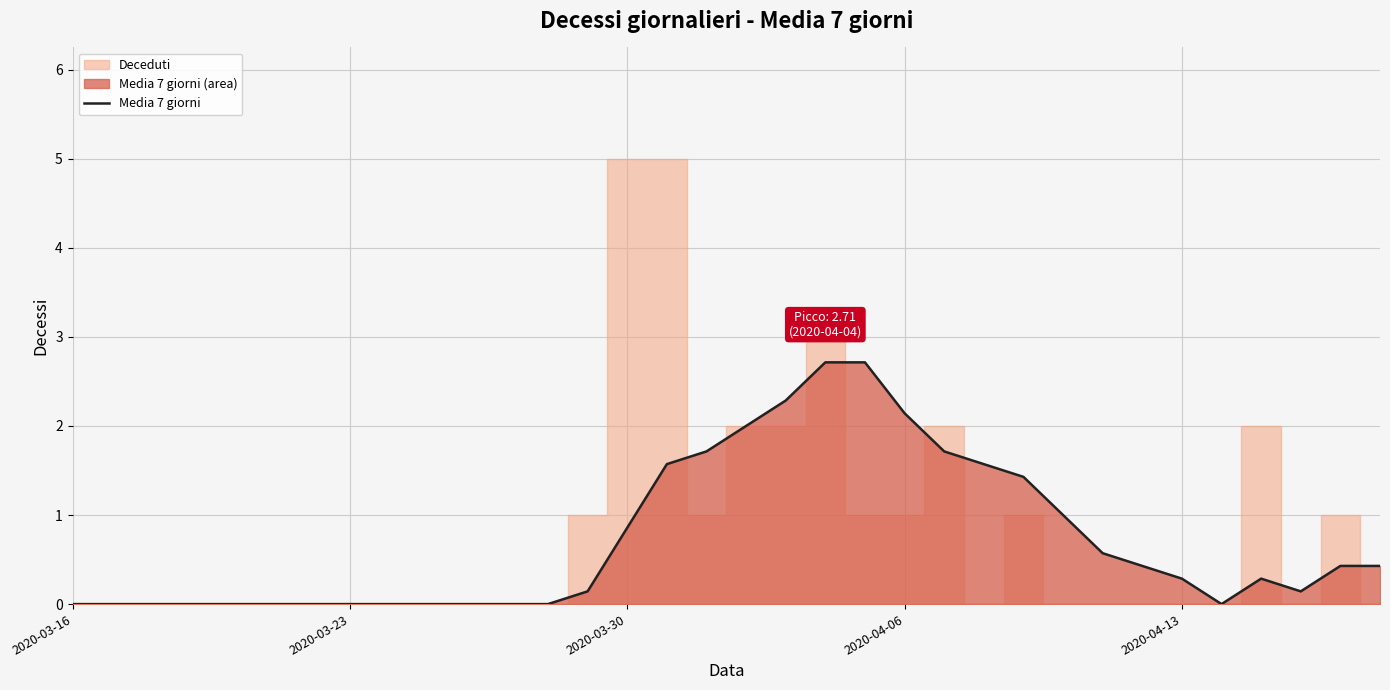

How many values are above zero?

20